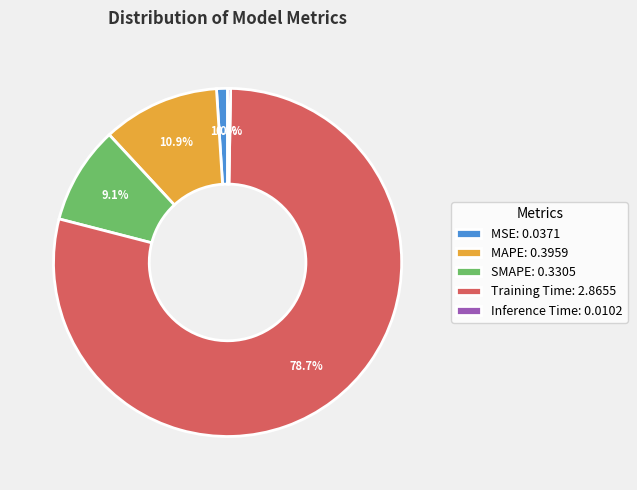

To the nearest percent, what is the average slice percentage?

20%